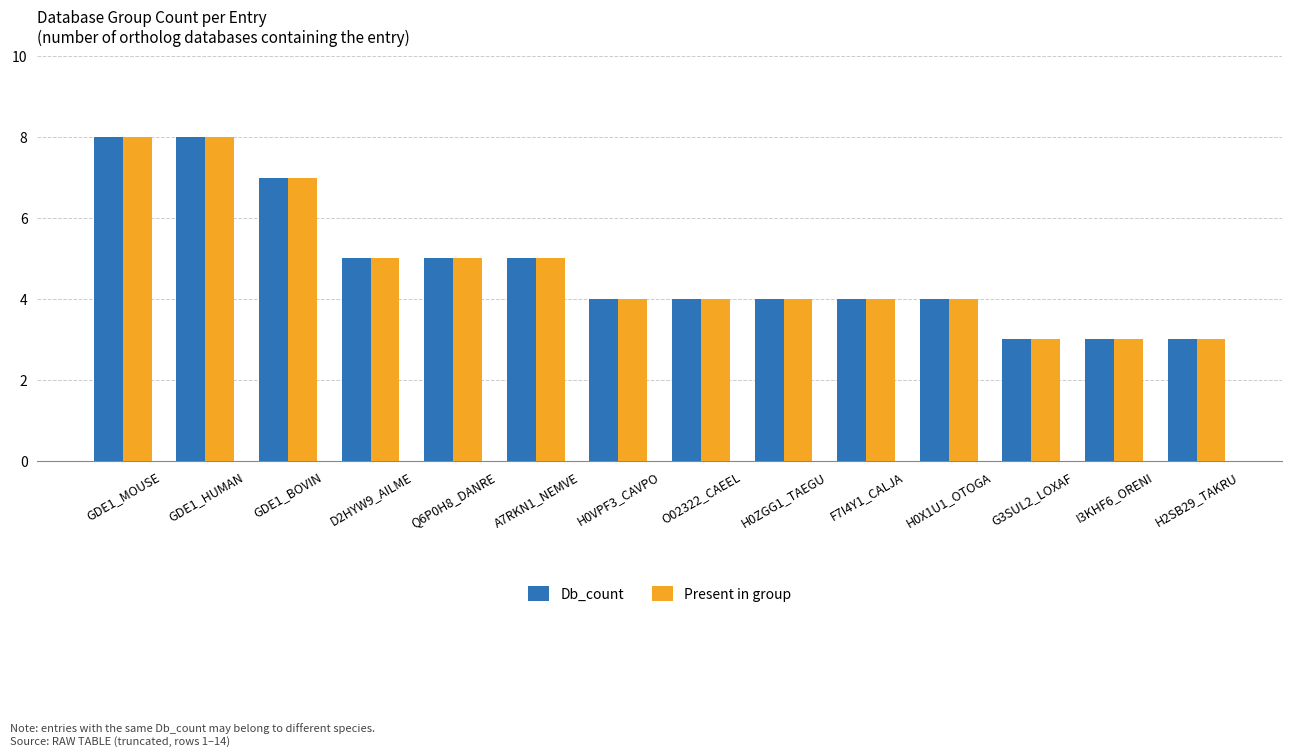

What is the minimum value for Present in group?

3